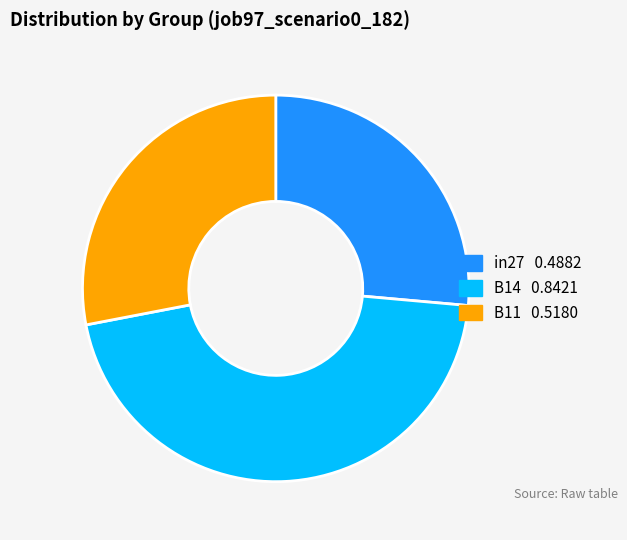

How many segments does this pie chart have?

3